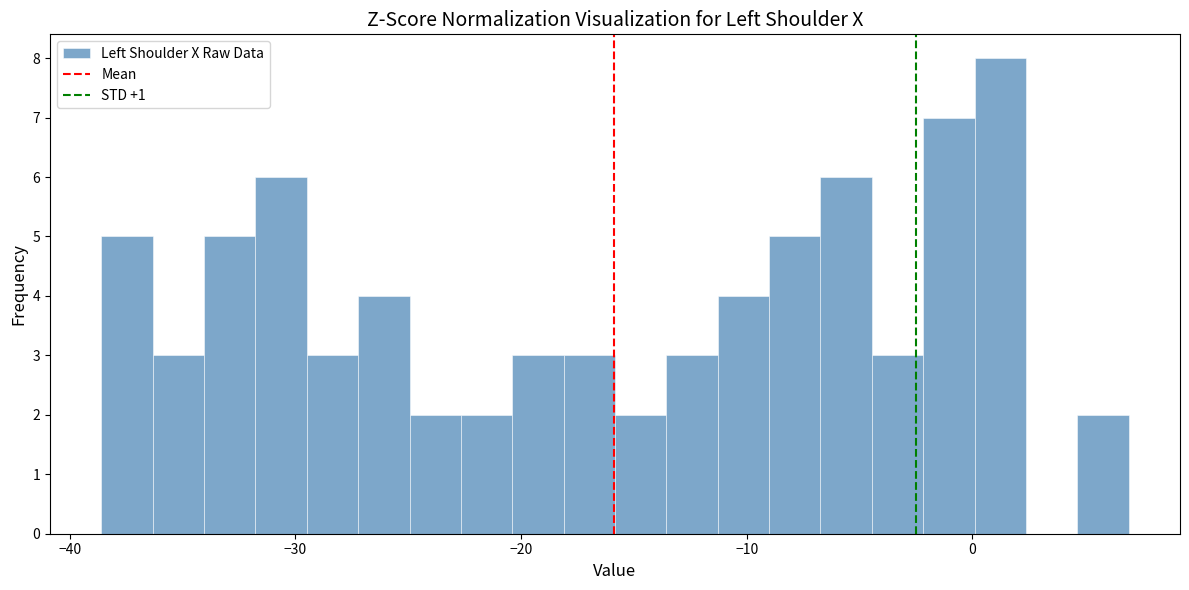

Read against the x-axis, roughly where is the centre of the tallest bar?

1